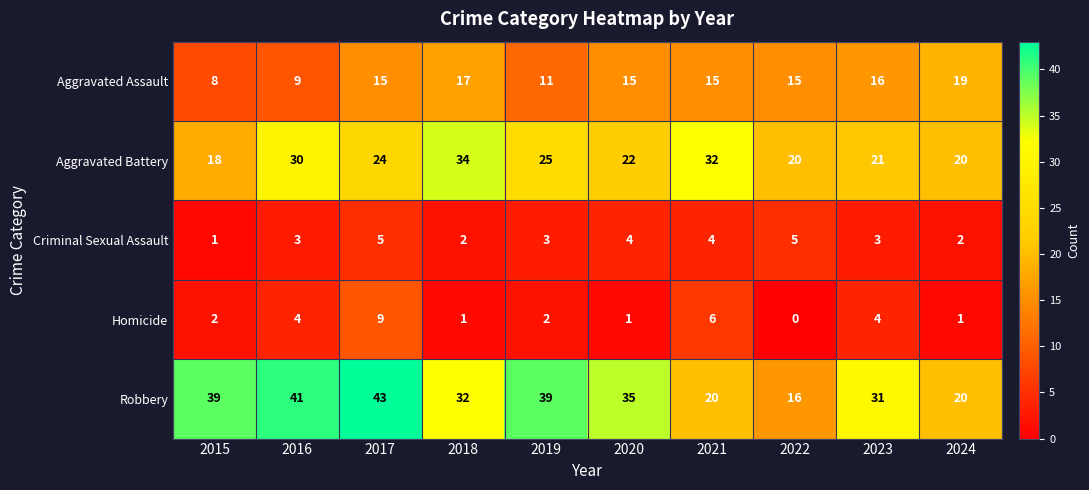

True or false: Aggravated Assault has a value of 4 at 2021.

False